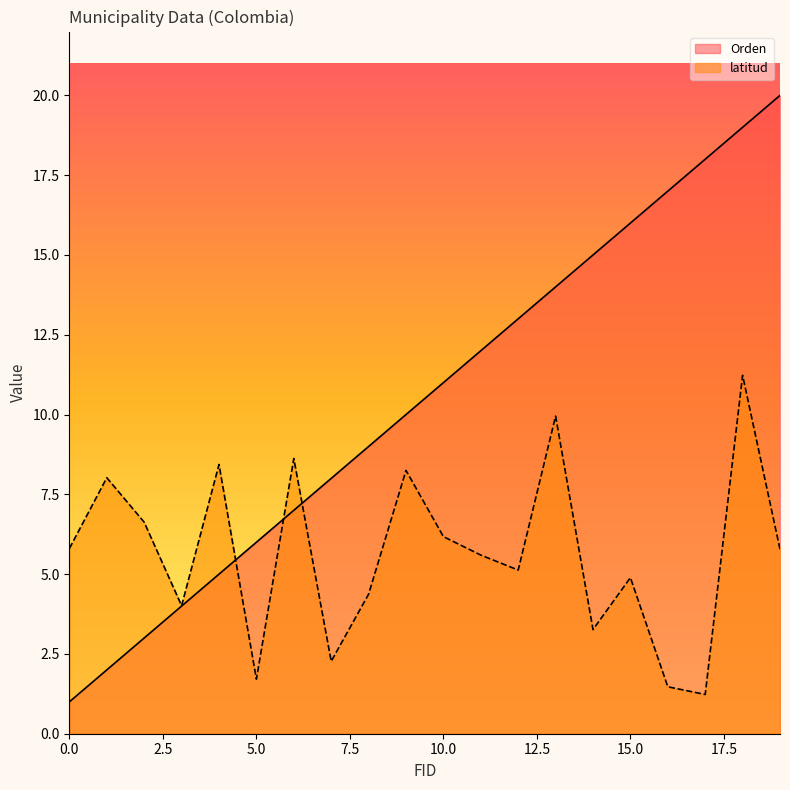

True or false: latitud has a value of 11.0 at 1.

False